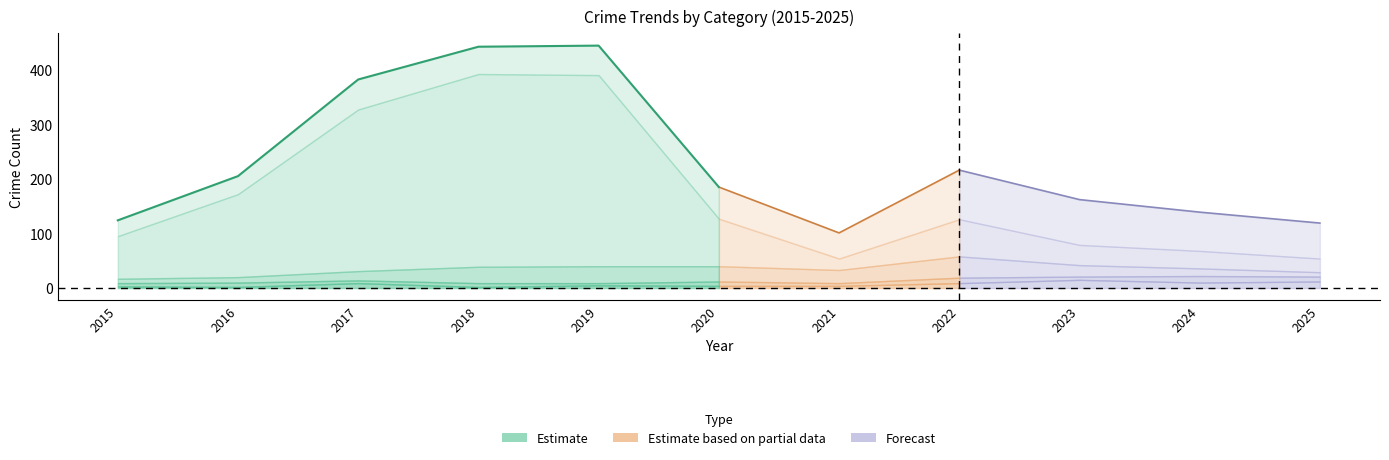

True or false: Theft and Total intersect in this chart.

False